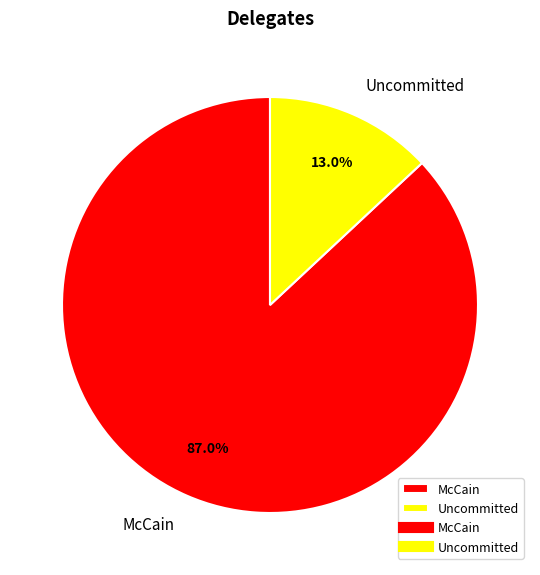

True or false: McCain accounts for 87% of the total.

True